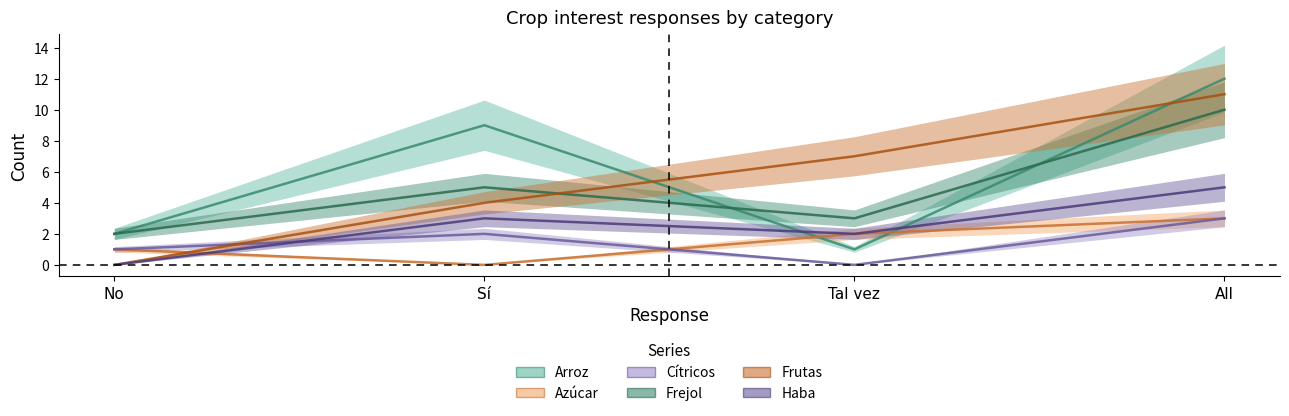

True or false: Haba has more than 1 interior local peaks.

False